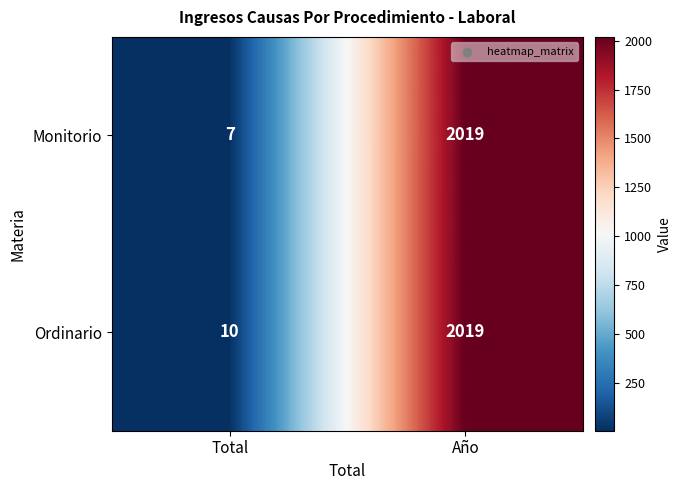

What is the difference between the maximum and minimum values in the Monitorio series?

2012